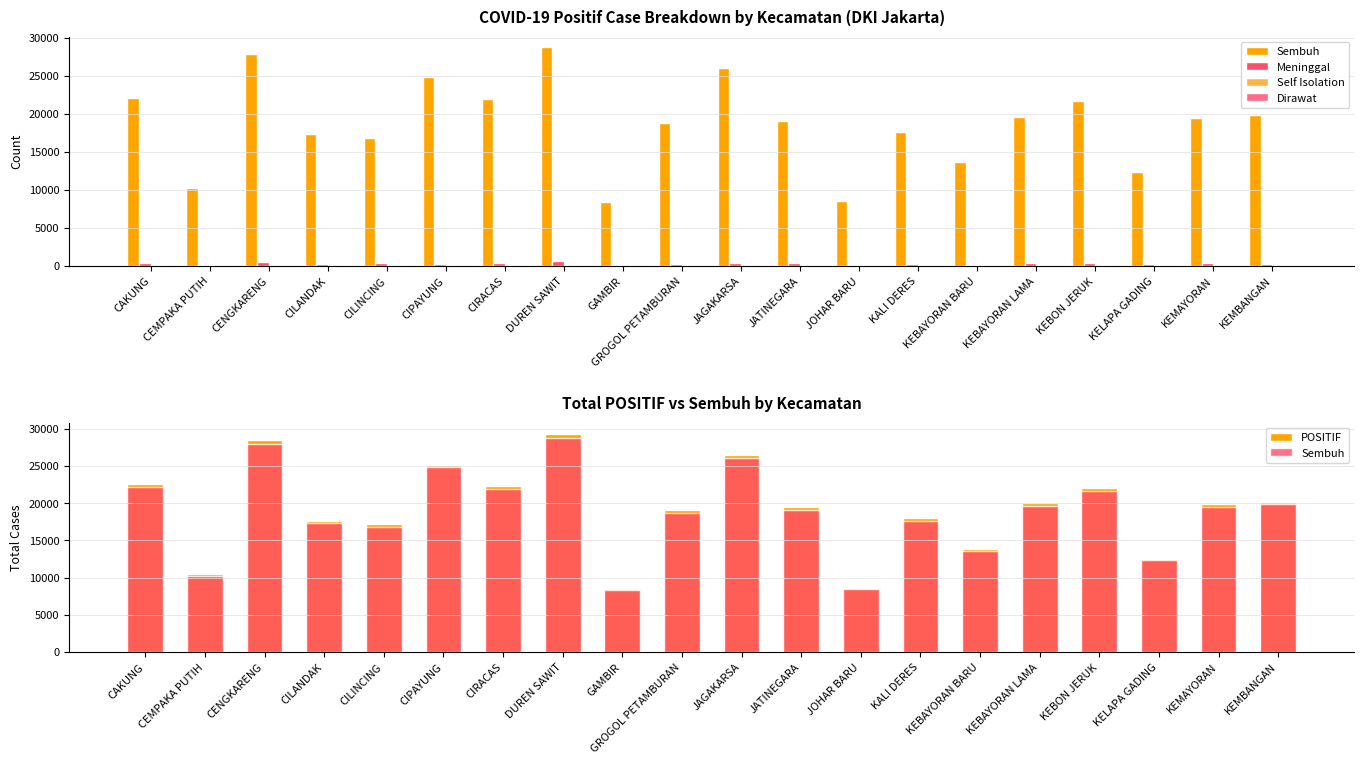

Reading right to left, transcribe all the data shown in this chart.

Sembuh: KEMBANGAN=19848	KEMAYORAN=19485	KELAPA GADING=12316	KEBON JERUK=21614	KEBAYORAN LAMA=19595	KEBAYORAN BARU=13600	KALI DERES=17602	JOHAR BARU=8477	JATINEGARA=19038	JAGAKARSA=26064	GROGOL PETAMBURAN=18725	GAMBIR=8373	DUREN SAWIT=28709	CIRACAS=21955	CIPAYUNG=24811	CILINCING=16810	CILANDAK=17332	CENGKARENG=27888	CEMPAKA PUTIH=10259	CAKUNG=22109
Meninggal: KEMBANGAN=301	KEMAYORAN=372	KELAPA GADING=192	KEBON JERUK=371	KEBAYORAN LAMA=358	KEBAYORAN BARU=184	KALI DERES=314	JOHAR BARU=157	JATINEGARA=381	JAGAKARSA=405	GROGOL PETAMBURAN=298	GAMBIR=132	DUREN SAWIT=610	CIRACAS=379	CIPAYUNG=267	CILINCING=340	CILANDAK=261	CENGKARENG=556	CEMPAKA PUTIH=167	CAKUNG=410
Self Isolation: KEMBANGAN=16	KEMAYORAN=11	KELAPA GADING=23	KEBON JERUK=9	KEBAYORAN LAMA=16	KEBAYORAN BARU=21	KALI DERES=16	JOHAR BARU=9	JATINEGARA=22	JAGAKARSA=21	GROGOL PETAMBURAN=9	GAMBIR=11	DUREN SAWIT=34	CIRACAS=11	CIPAYUNG=25	CILINCING=31	CILANDAK=15	CENGKARENG=8	CEMPAKA PUTIH=13	CAKUNG=19
Dirawat: KEMBANGAN=3	KEMAYORAN=12	KELAPA GADING=8	KEBON JERUK=13	KEBAYORAN LAMA=9	KEBAYORAN BARU=10	KALI DERES=12	JOHAR BARU=2	JATINEGARA=8	JAGAKARSA=18	GROGOL PETAMBURAN=6	GAMBIR=0	DUREN SAWIT=4	CIRACAS=5	CIPAYUNG=7	CILINCING=17	CILANDAK=3	CENGKARENG=23	CEMPAKA PUTIH=3	CAKUNG=13
POSITIF: KEMBANGAN=20168	KEMAYORAN=19880	KELAPA GADING=12539	KEBON JERUK=22007	KEBAYORAN LAMA=19978	KEBAYORAN BARU=13815	KALI DERES=17944	JOHAR BARU=8645	JATINEGARA=19449	JAGAKARSA=26508	GROGOL PETAMBURAN=19038	GAMBIR=8516	DUREN SAWIT=29357	CIRACAS=22350	CIPAYUNG=25110	CILINCING=17198	CILANDAK=17611	CENGKARENG=28475	CEMPAKA PUTIH=10442	CAKUNG=22551